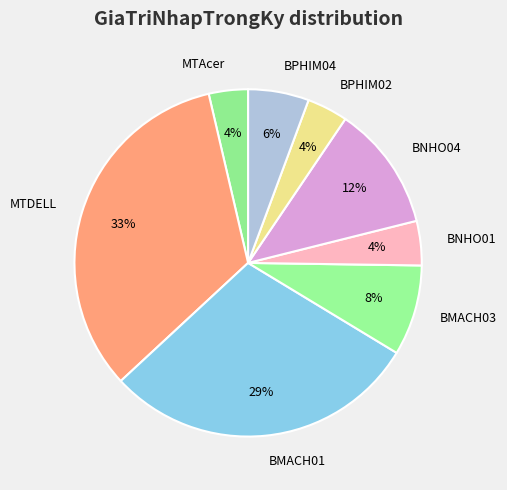

How many slices are in this pie chart?

8